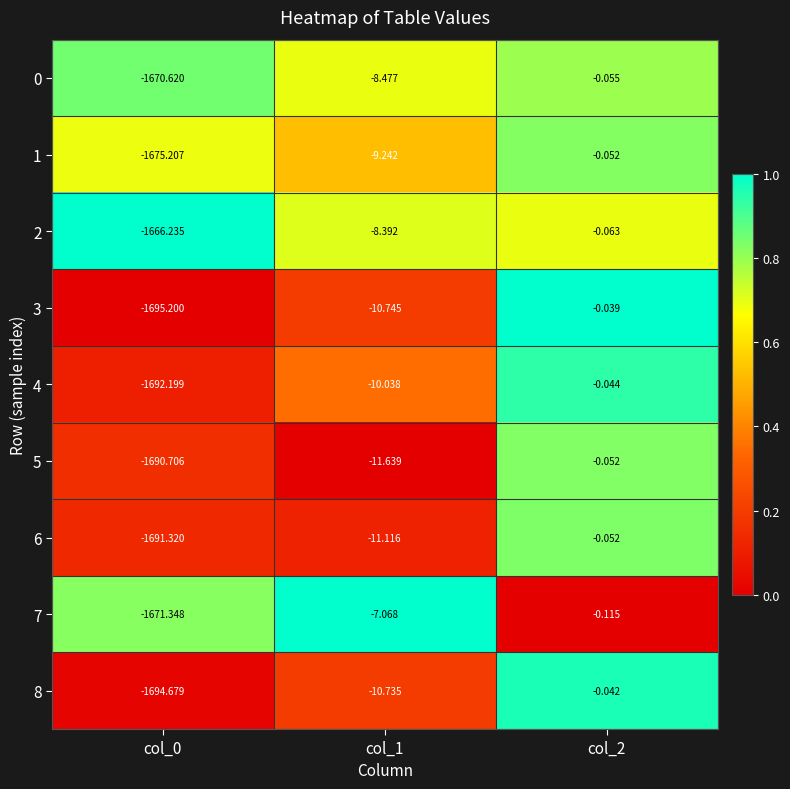

Is the value of 5 at col_0 greater than the value of 2 at col_2?

No